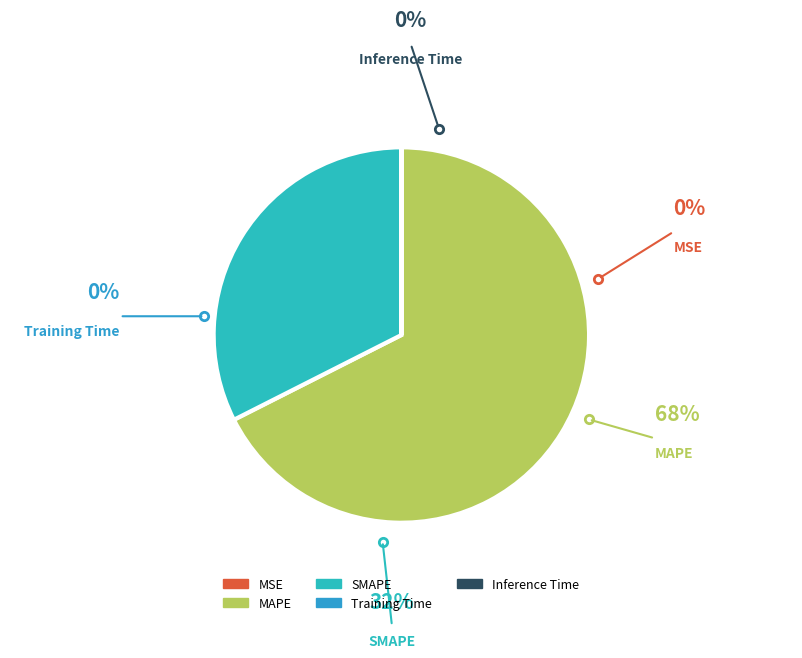

The SMAPE slice represents 32% of the pie. True or false?

True